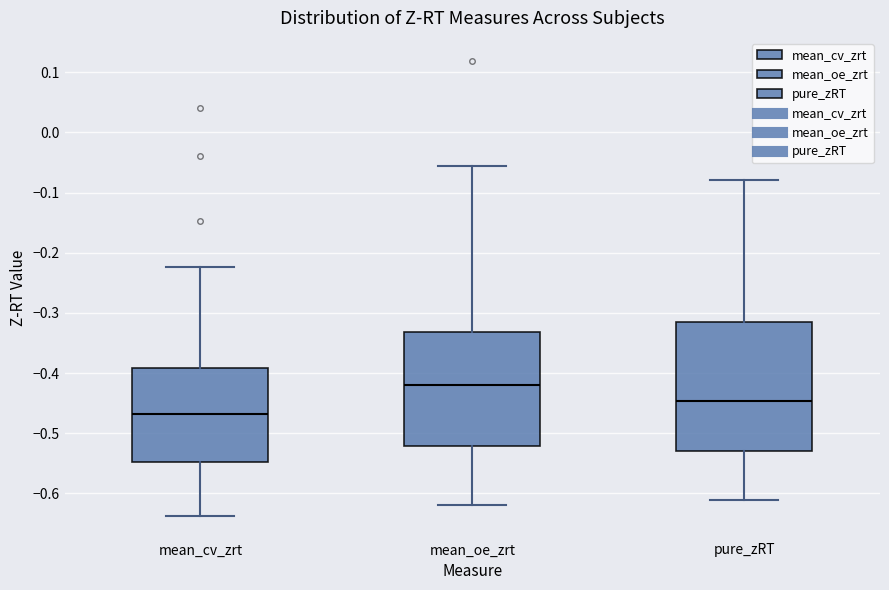

Reading left to right, transcribe this box plot: for each box, give where its median line is, the range the box spans, and where its two whiskers end, as read against the y-axis. The values are not printed on the chart, so give them approximately, as read against the axis.

mean_cv_zrt: median -0.47, box -0.55 to -0.39, whiskers -0.64 to -0.22
mean_oe_zrt: median -0.42, box -0.52 to -0.33, whiskers -0.62 to -0.06
pure_zRT: median -0.45, box -0.53 to -0.32, whiskers -0.61 to -0.08